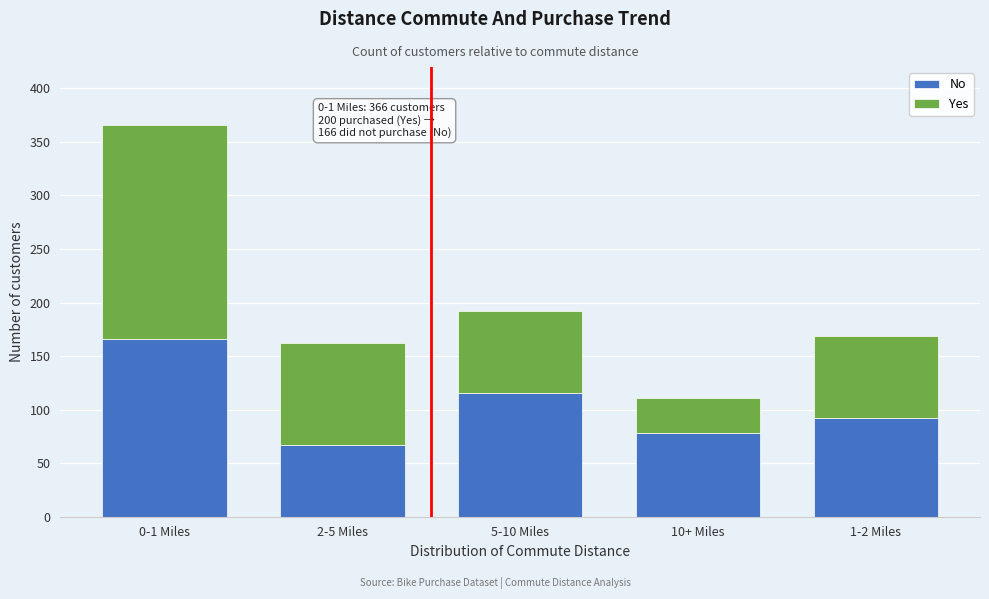

Reading left to right, list the values for the No series.

166	67	116	78	92